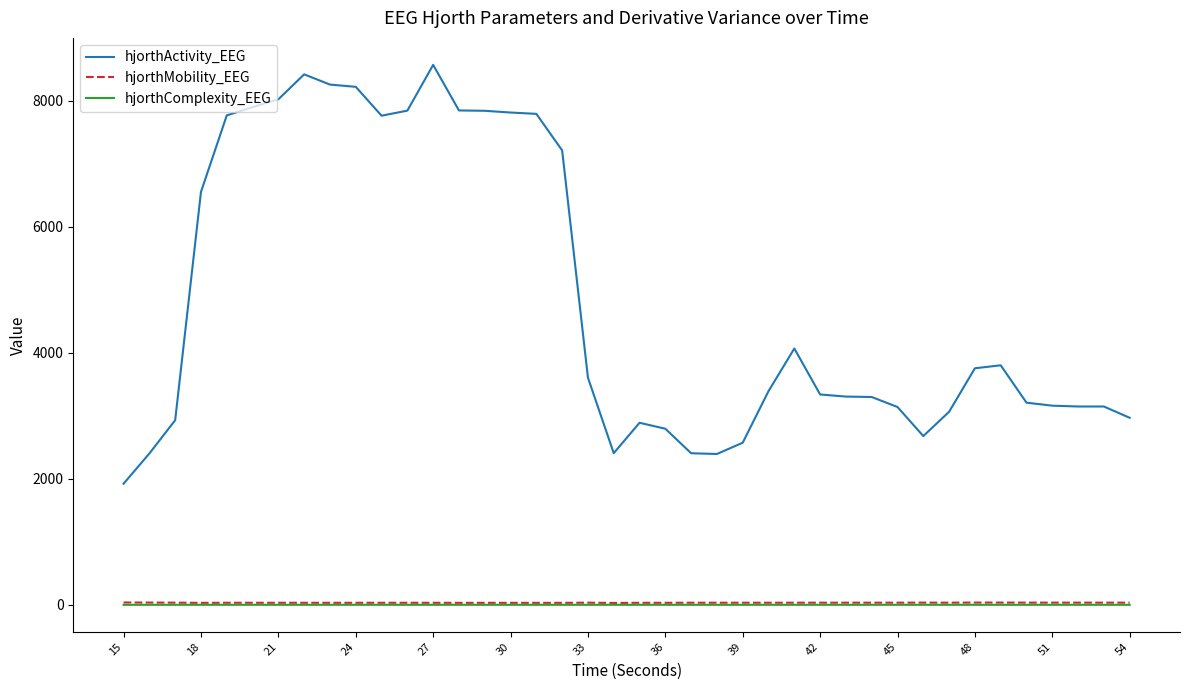

What is the maximum value shown in the chart?

8566.8